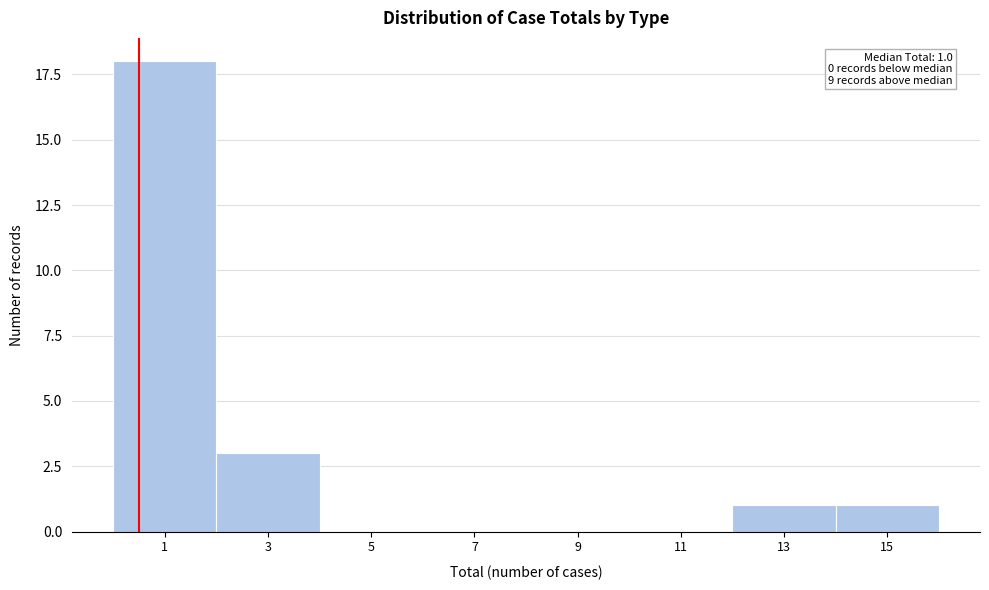

Reading left to right, transcribe all the data shown in this chart.

1=18	3=3	5=0	7=0	9=0	11=0	13=1	15=1